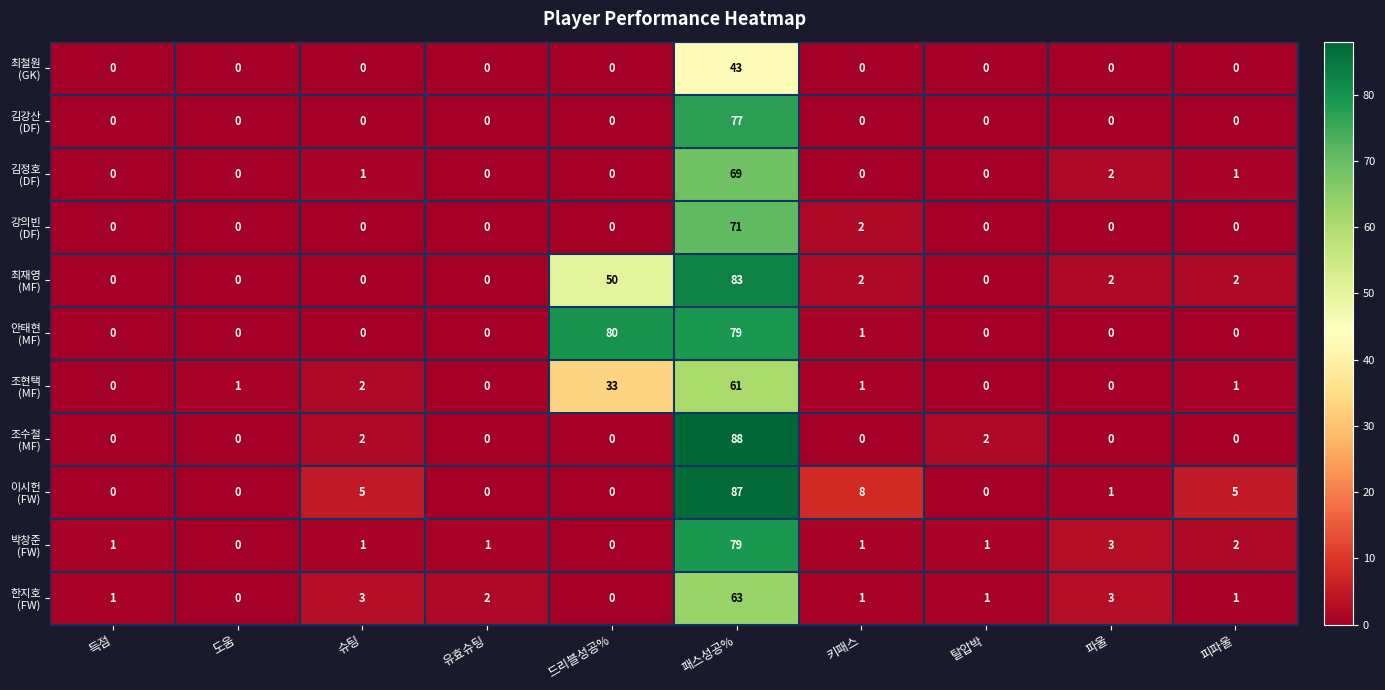

At which category does the chart reach its peak across all series?

패스성공%